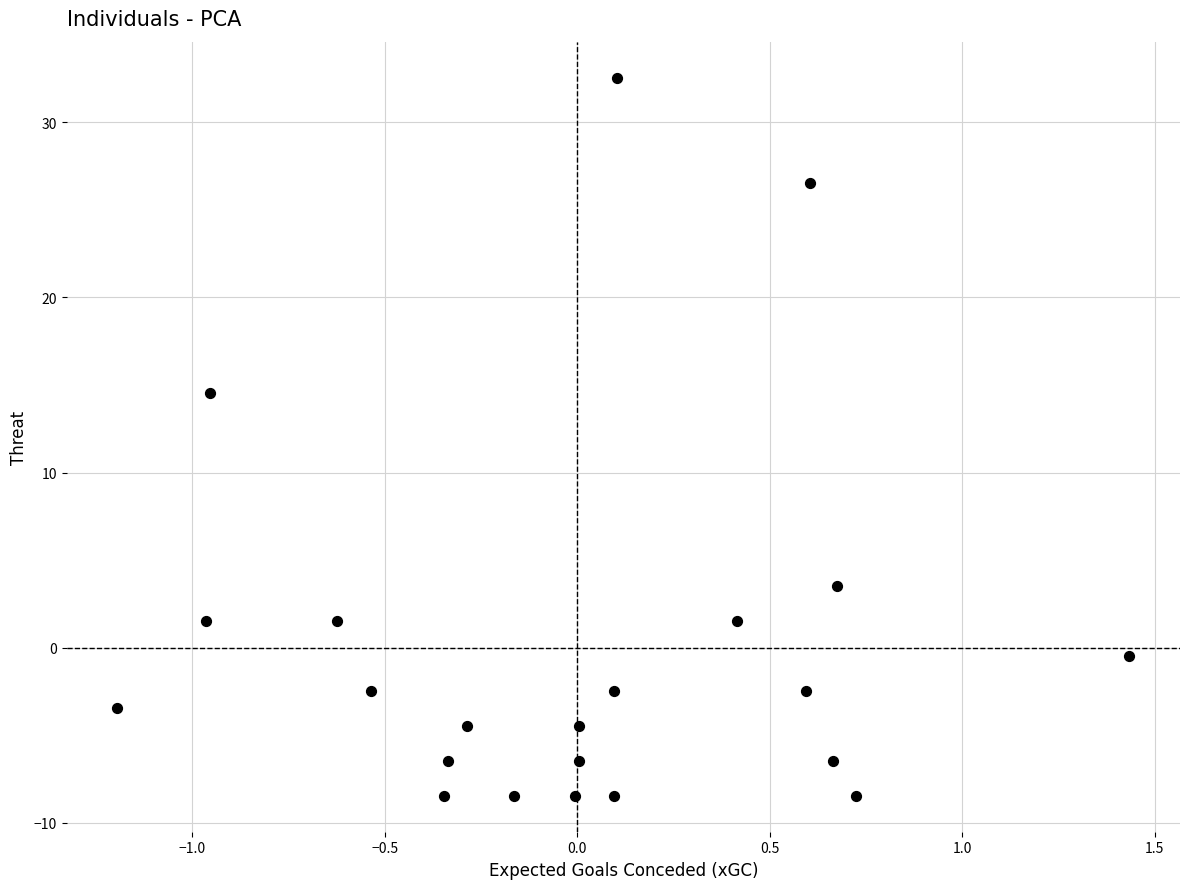

What is the range of X values (max minus min)?

2.6